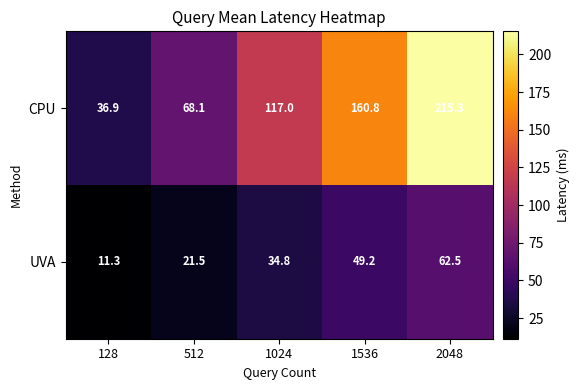

True or false: CPU has a value of 18.1 at 128.

False